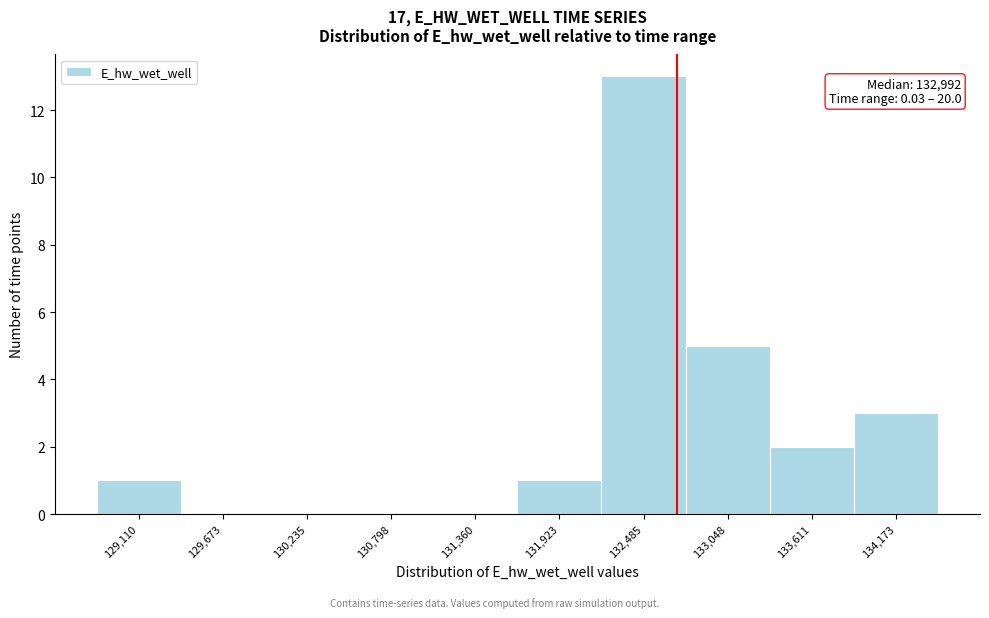

Reading left to right, list all the values displayed in this chart.

129,110=1	129,673=0	130,235=0	130,798=0	131,360=0	131,923=1	132,485=13	133,048=5	133,611=2	134,173=3